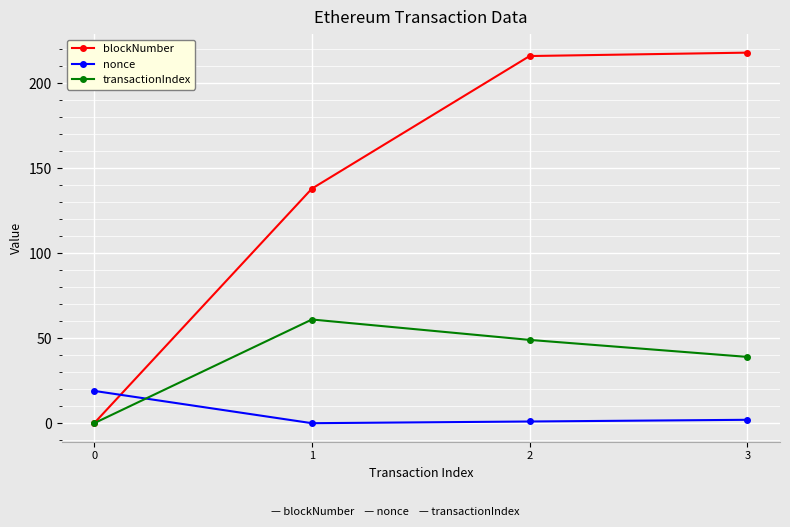

Which label corresponds to the largest value in the chart?

3